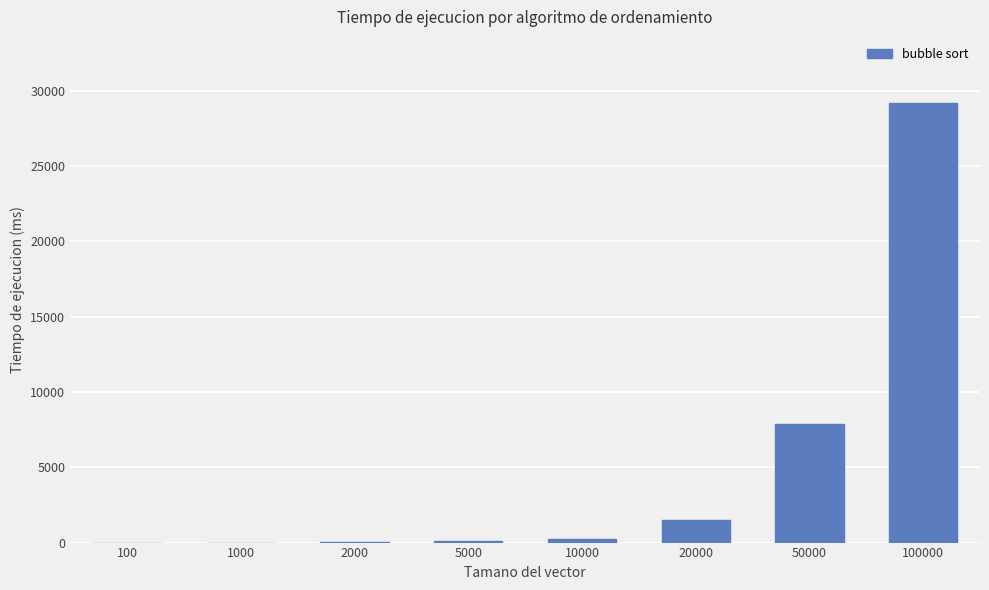

What is the difference between the values at 5000 and 10000?

195